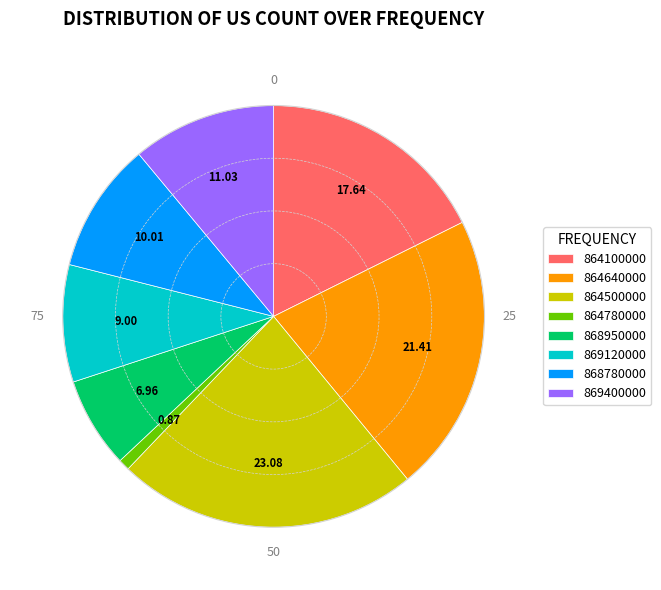

Rank the categories by value from highest to lowest.

864500000, 864640000, 864100000, 869400000, 868780000, 869120000, 868950000, 864780000